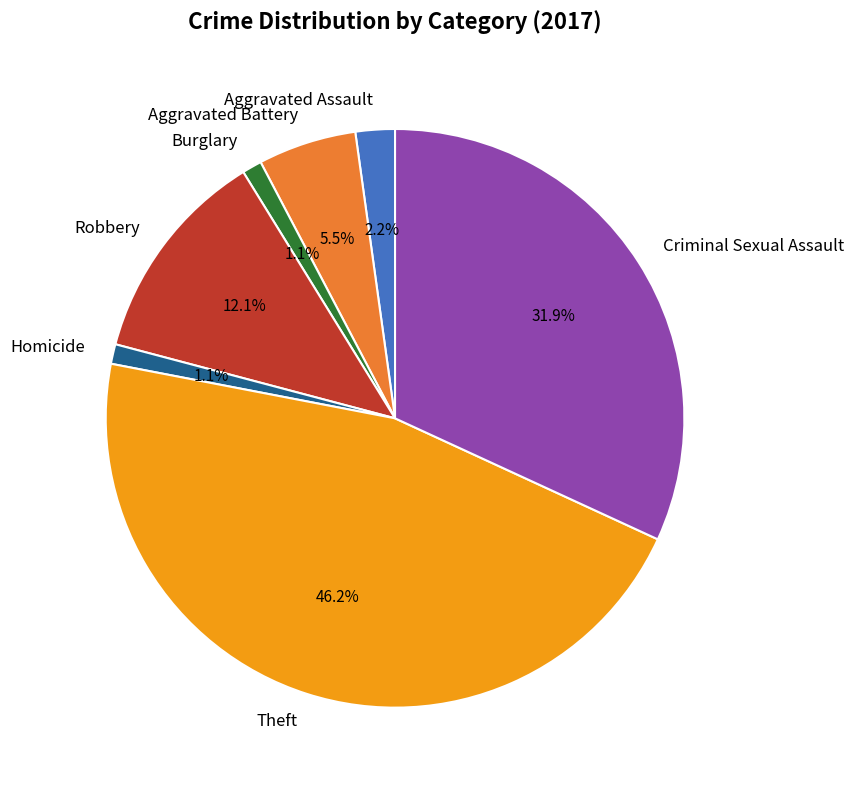

What is the largest slice in the pie chart?

Theft